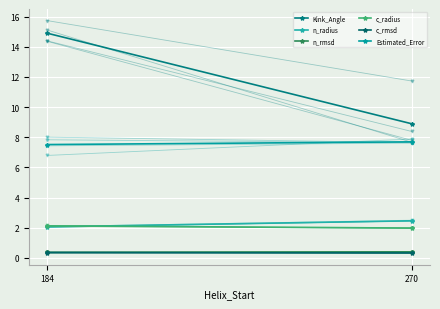

True or false: n_rmsd has a value of 0.3 at 270.

False